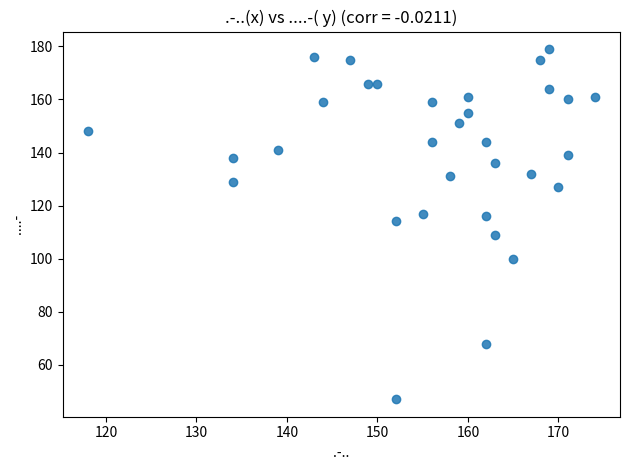

What is the range of X values (max minus min)?

56